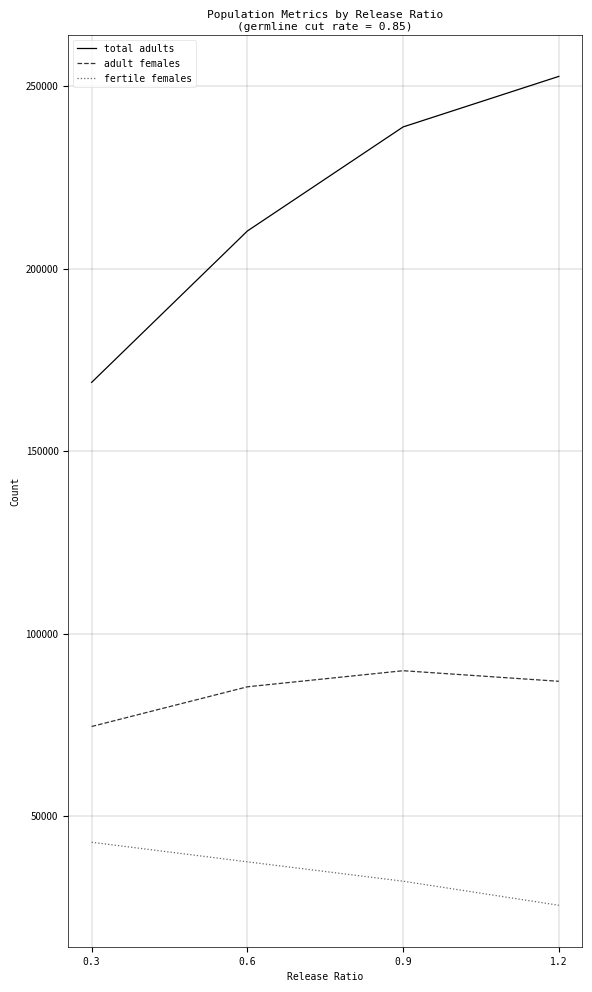

Is it true that adult females equals 86958.1 at 1.2?

True